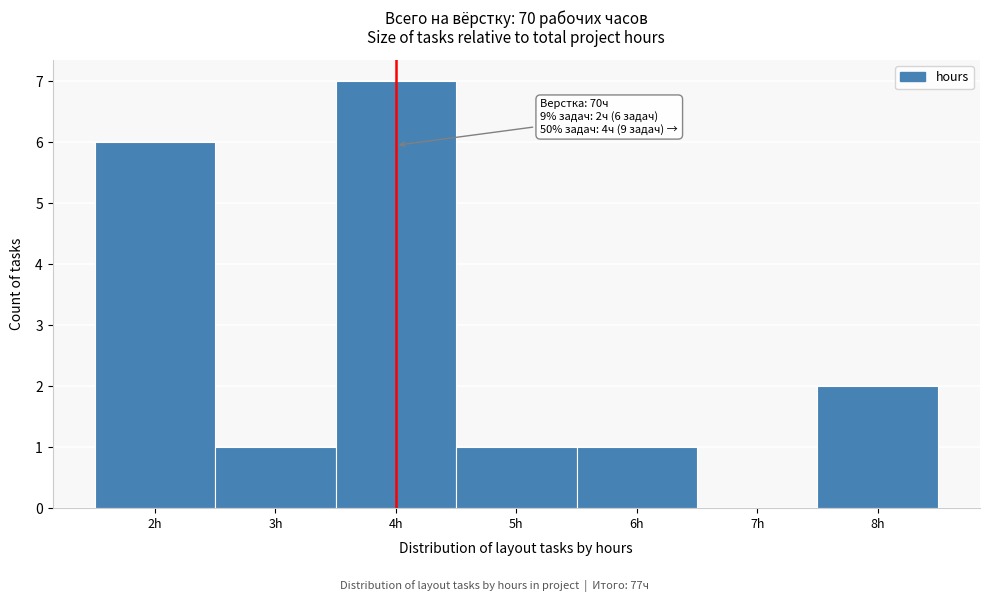

Over which range of the x-axis is the bar tallest?

3.5 to 4.5